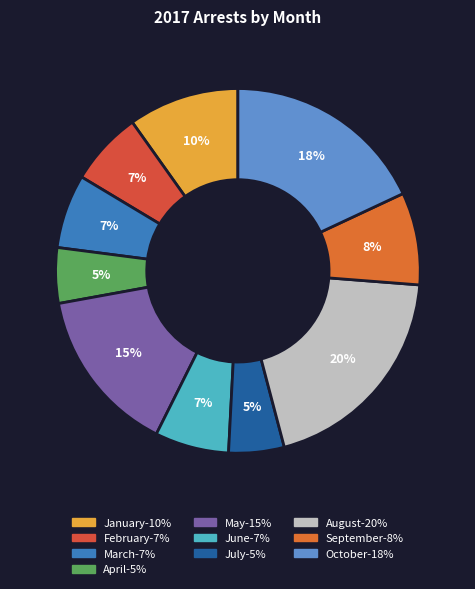

Count the number of slices in the pie.

10